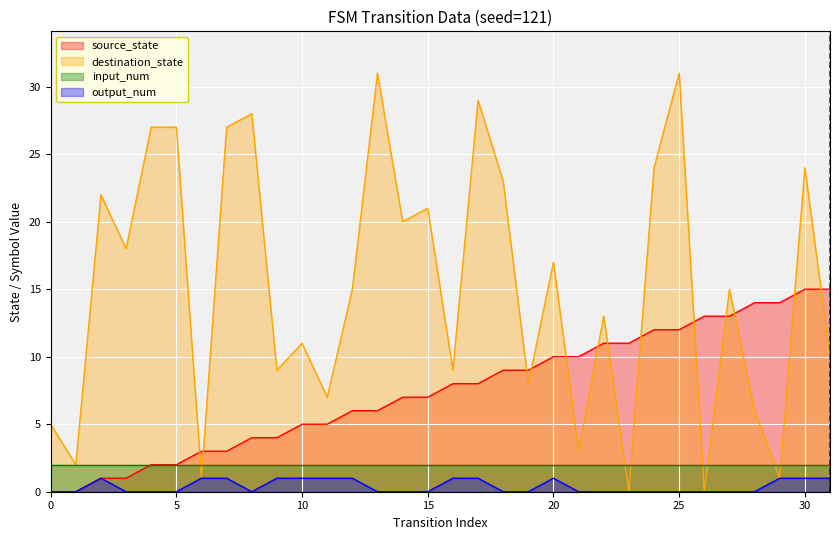

Which series changed the most between 3 and 15?

source_state